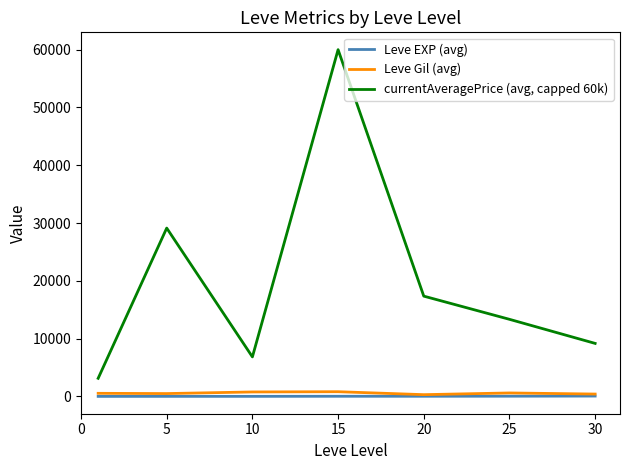

List the series in order of their peak value, lowest first.

Leve EXP (avg), Leve Gil (avg), currentAveragePrice (avg, capped 60k)